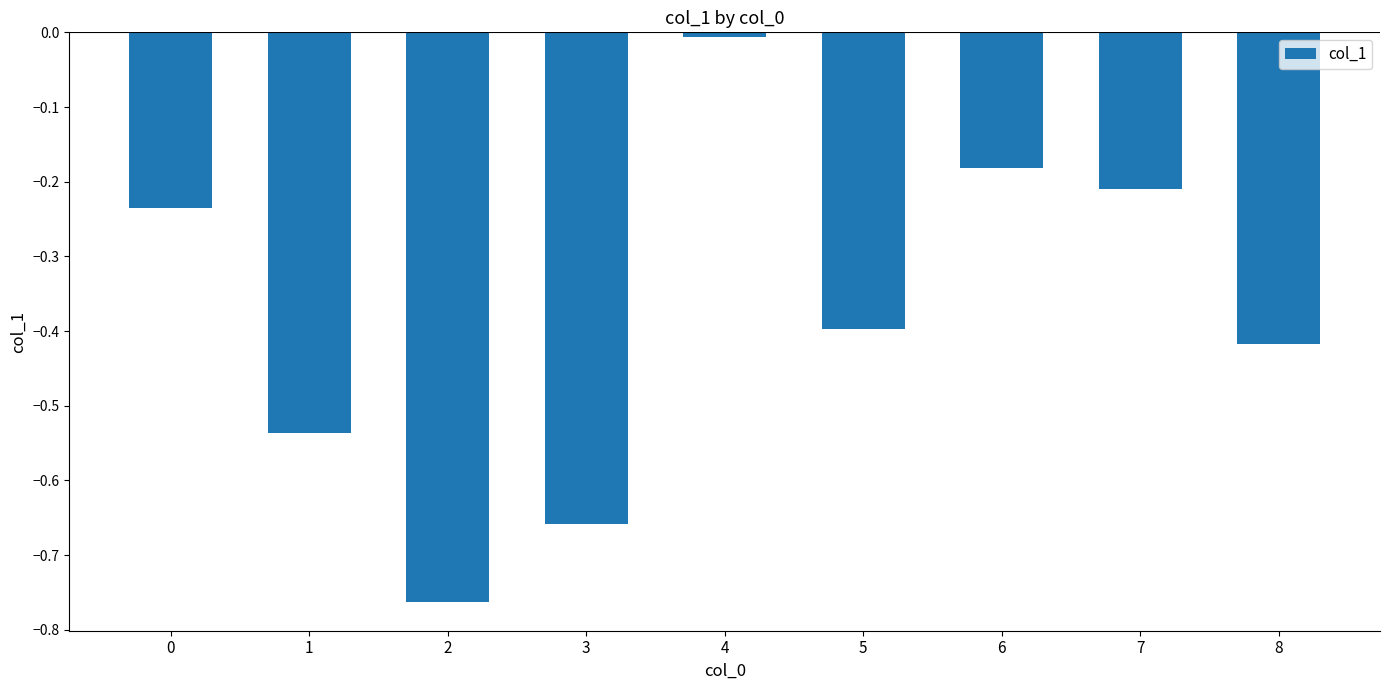

The value at 6 is -0.1. True or false?

False